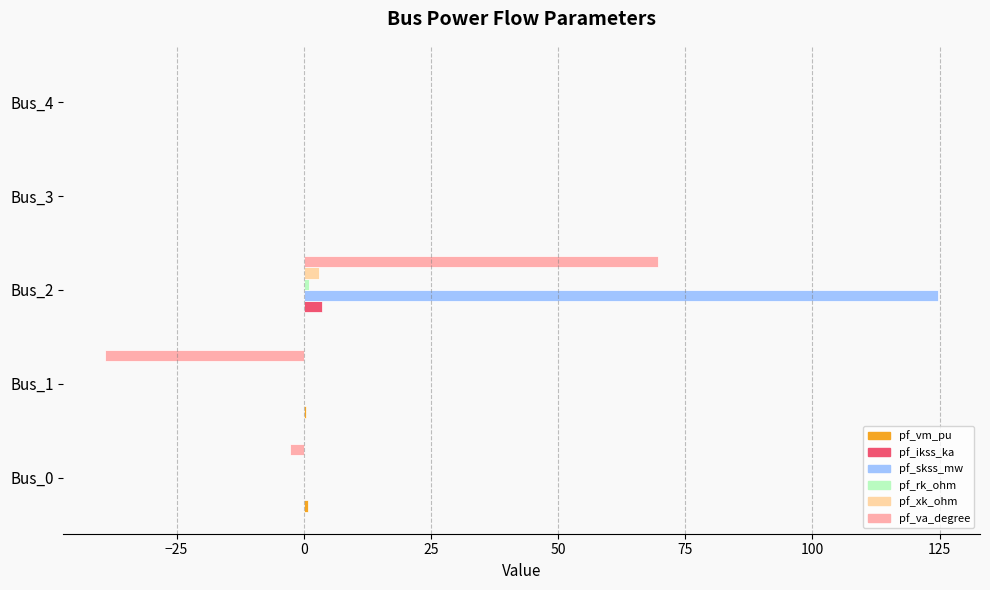

Is it true that pf_skss_mw equals -67.5 at Bus_4?

False